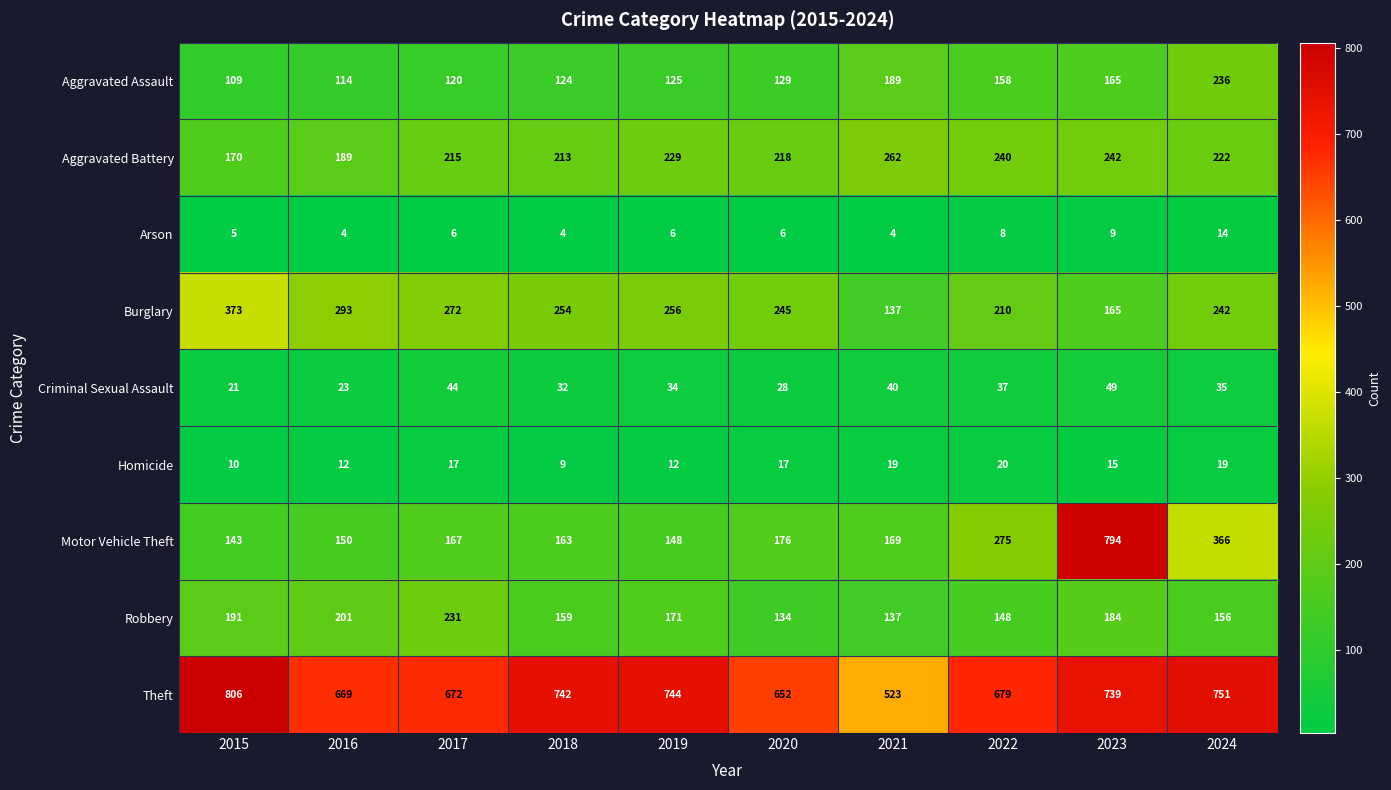

List the series in order of their peak value, highest first.

Theft, Motor Vehicle Theft, Burglary, Aggravated Battery, Aggravated Assault, Robbery, Criminal Sexual Assault, Homicide, Arson